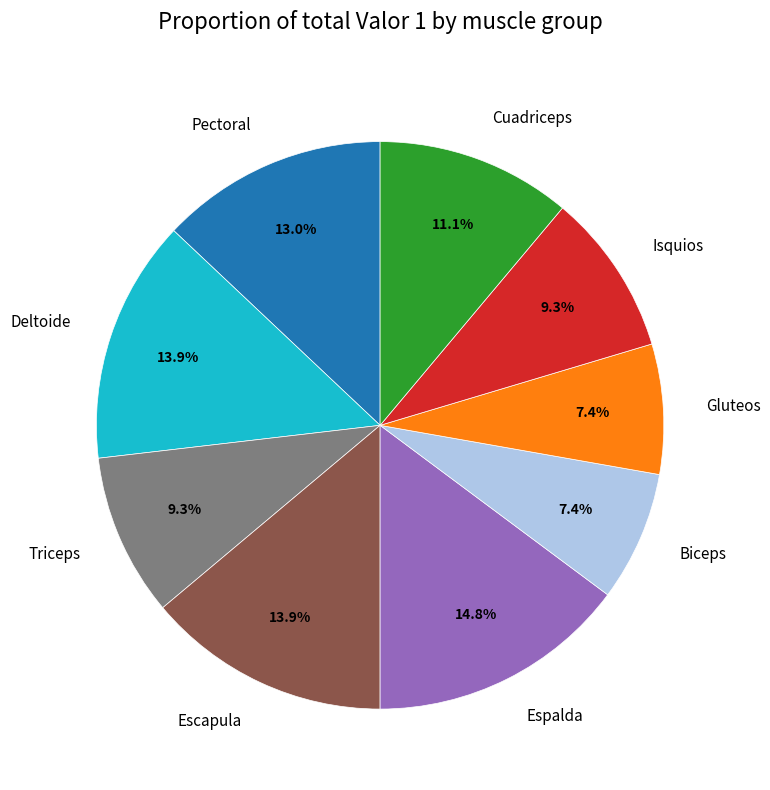

To the nearest percent, what percentage of the pie is Pectoral?

13%